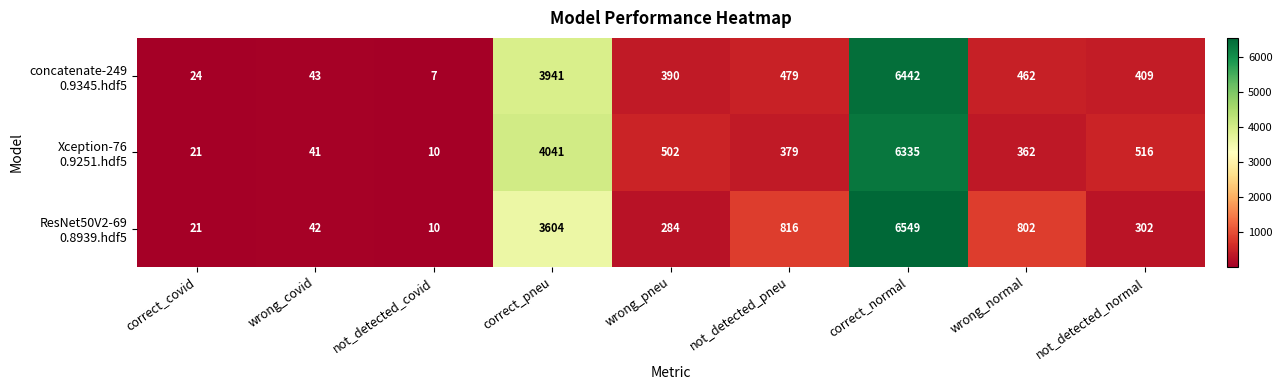

What is the maximum value shown in the chart?

6549